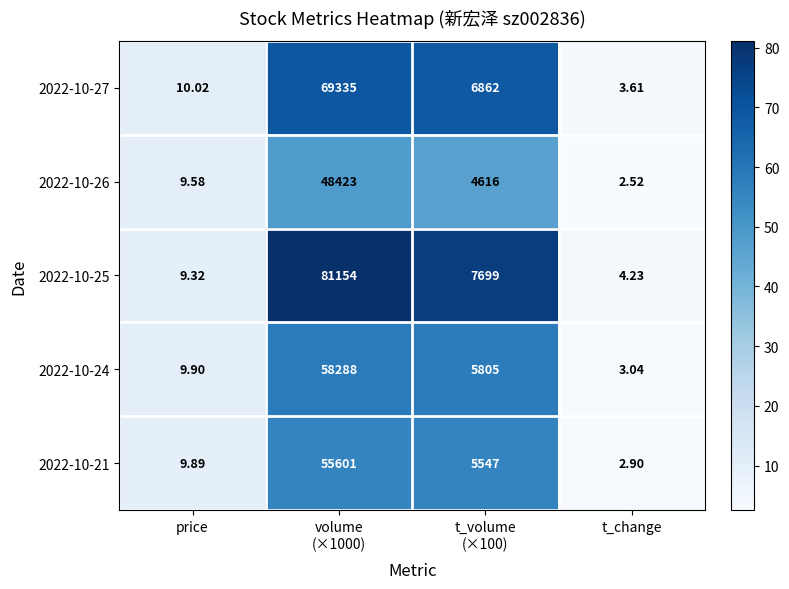

Between volume
(×1000) and t_change, which series saw the biggest shift?

2022-10-25